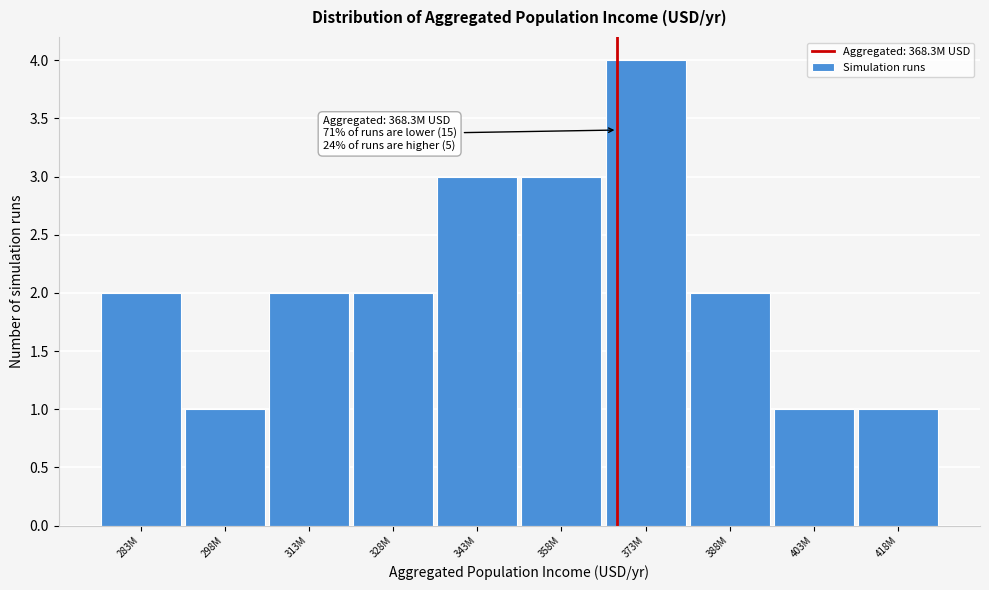

Reading left to right, extract all data points from this chart.

2	1	2	2	3	3	4	2	1	1